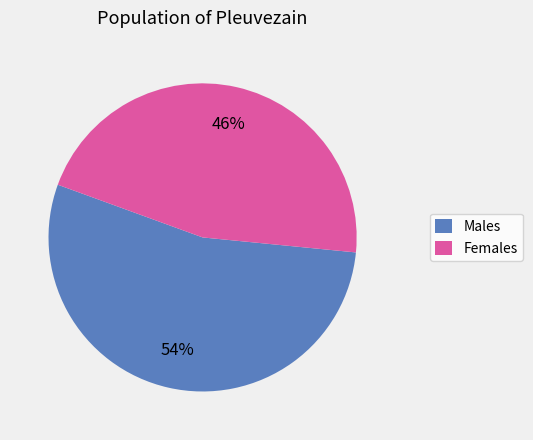

Rank the categories by value from highest to lowest.

Males, Females